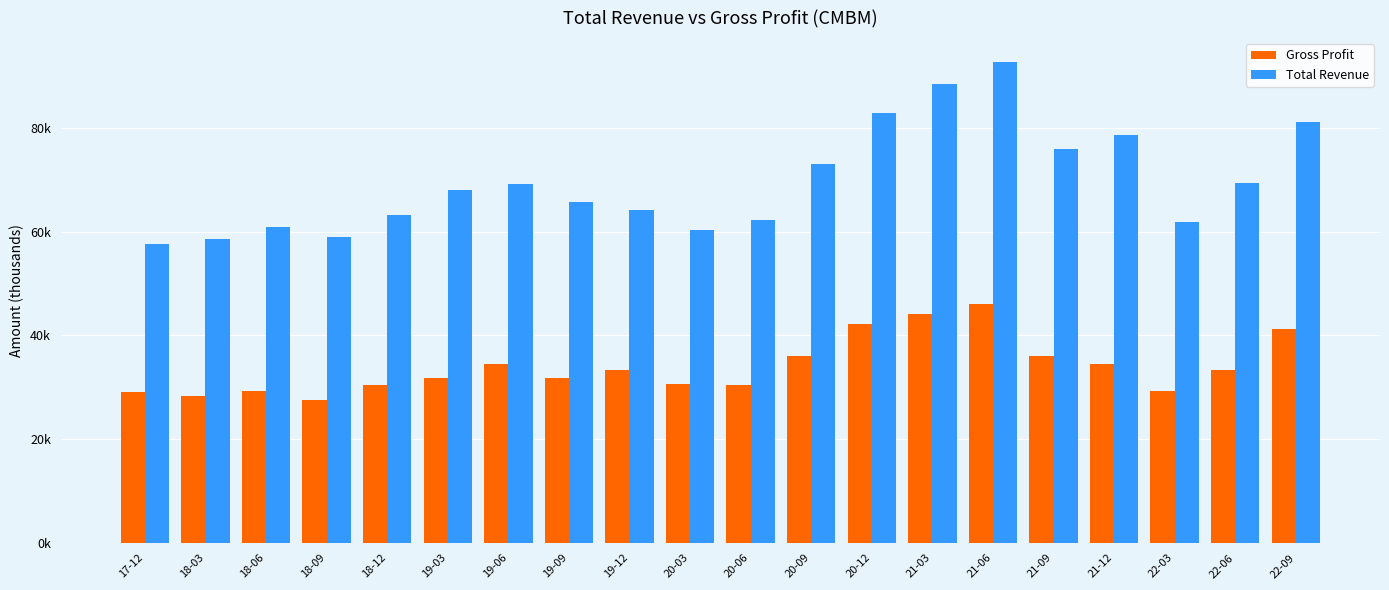

Rank the categories by Total Revenue value from highest to lowest.

21-06, 21-03, 20-12, 22-09, 21-12, 21-09, 20-09, 22-06, 19-06, 19-03, 19-09, 19-12, 18-12, 20-06, 22-03, 18-06, 20-03, 18-09, 18-03, 17-12